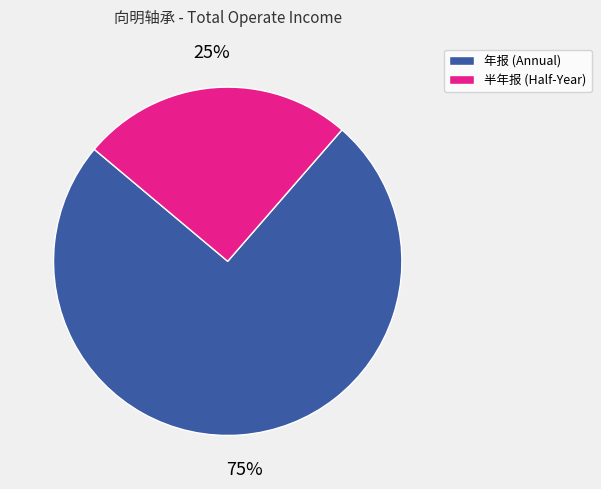

Count the number of slices in the pie.

2